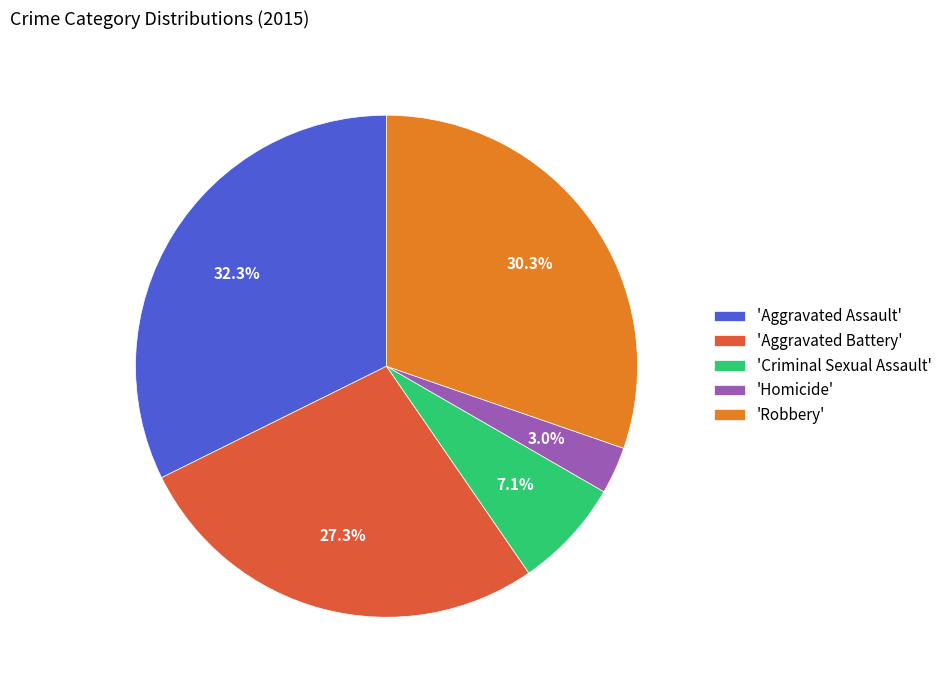

What is the smallest slice in the pie chart?

'Homicide'